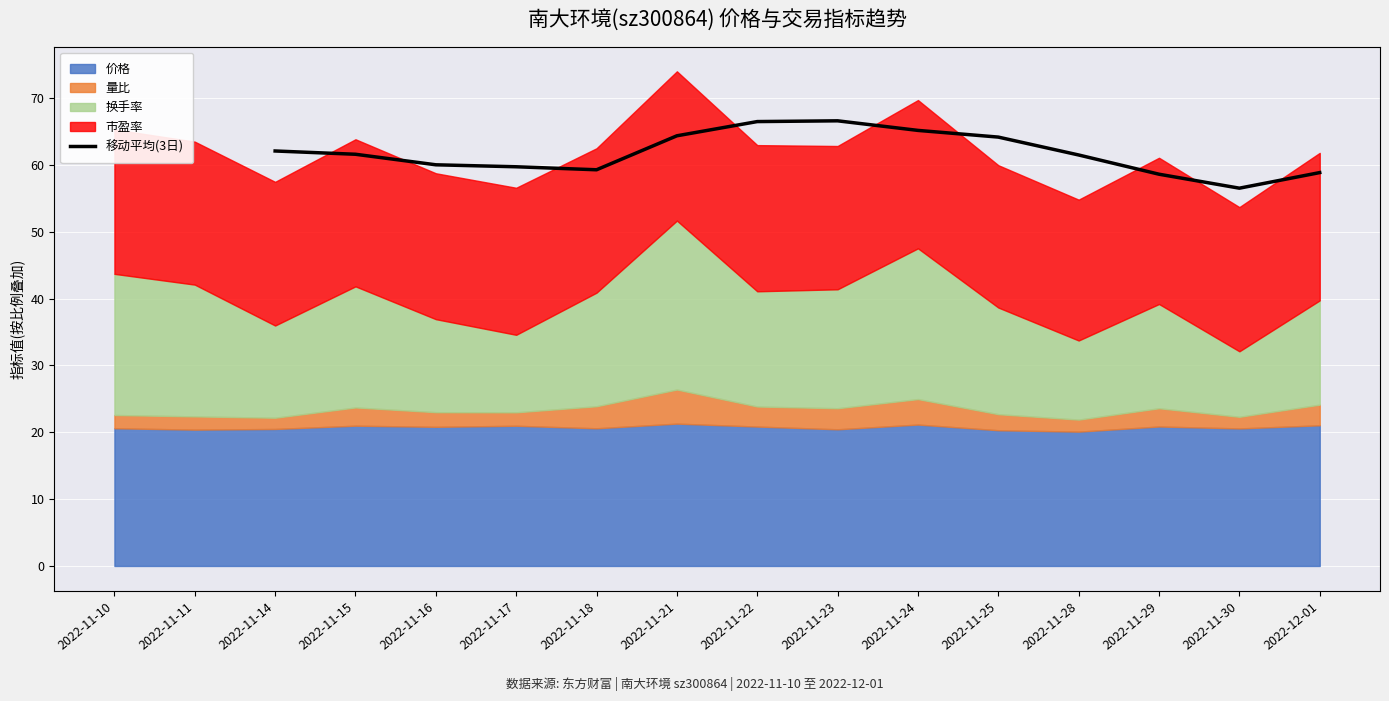

How many data points does each series have?

14